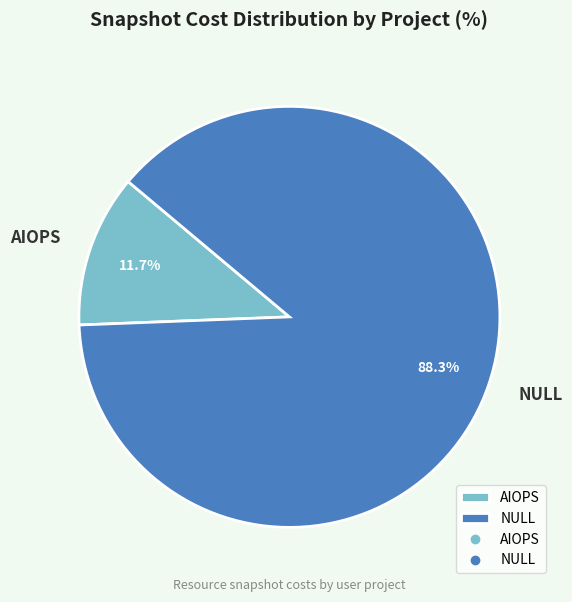

Which slice represents more than half of the pie?

NULL